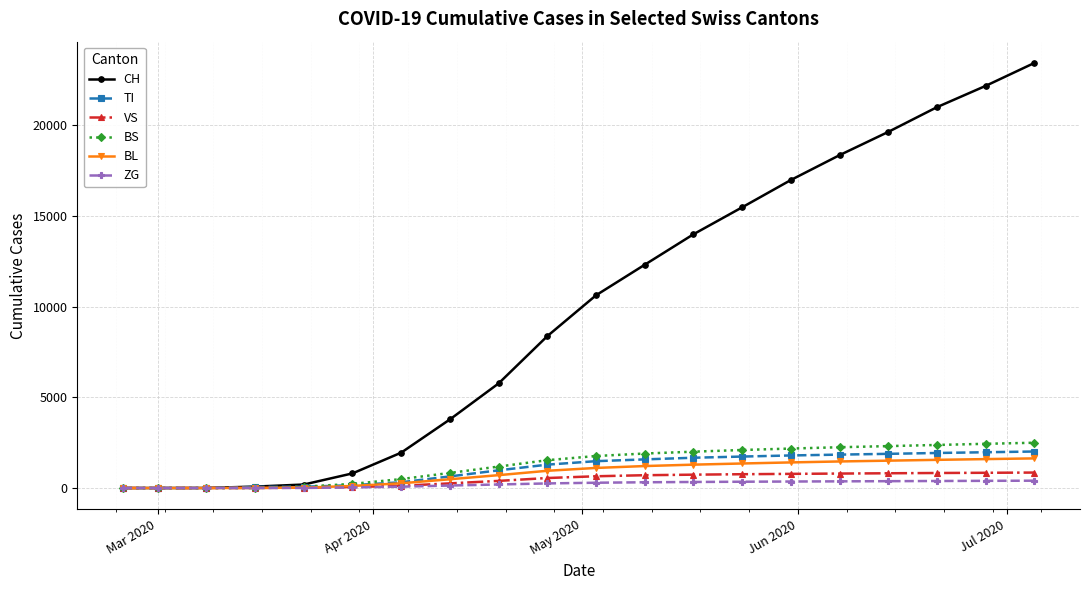

Which series has the largest range (max minus min)?

CH